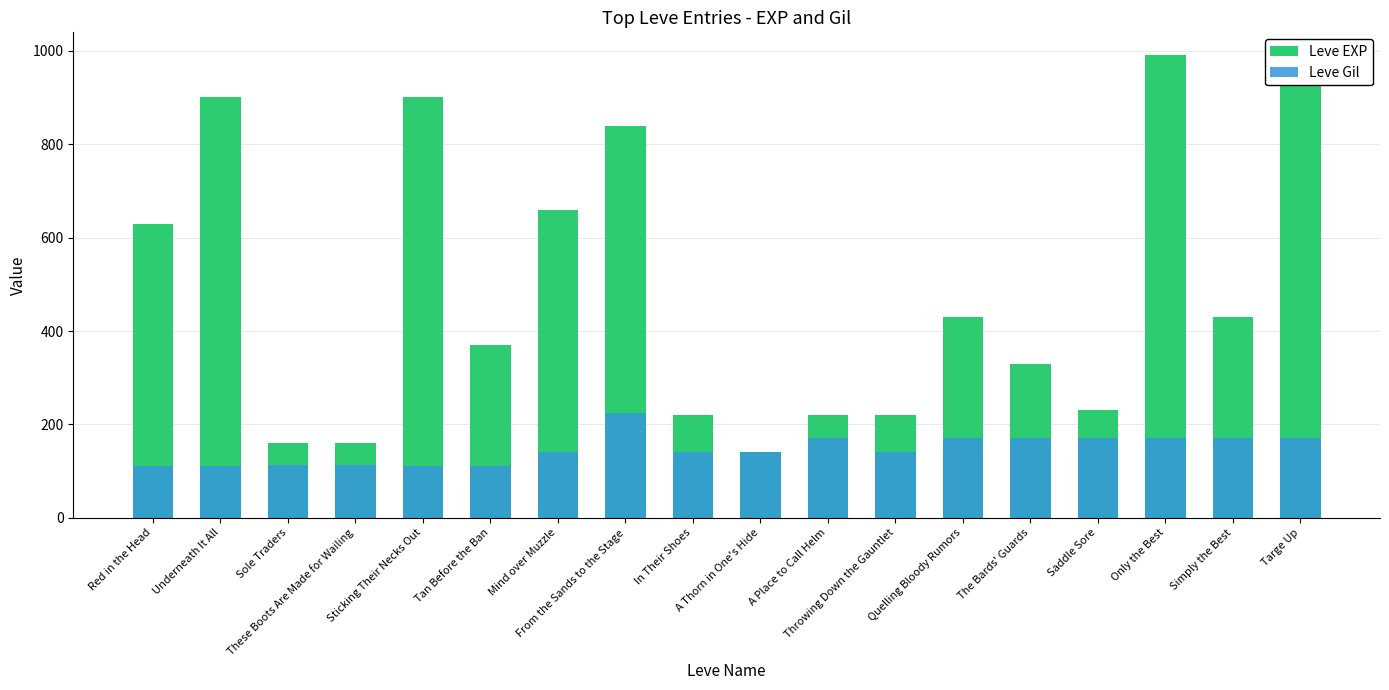

Reading left to right, transcribe all the data shown in this chart.

Leve EXP: Red in the Head=630	Underneath It All=900	Sole Traders=160	These Boots Are Made for Wailing=160	Sticking Their Necks Out=900	Tan Before the Ban=370	Mind over Muzzle=660	From the Sands to the Stage=840	In Their Shoes=220	A Thorn in One's Hide=140	A Place to Call Helm=220	Throwing Down the Gauntlet=220	Quelling Bloody Rumors=430	The Bards' Guards=330	Saddle Sore=230	Only the Best=990	Simply the Best=430	Targe Up=990
Leve Gil: Red in the Head=112	Underneath It All=112	Sole Traders=113	These Boots Are Made for Wailing=113	Sticking Their Necks Out=112	Tan Before the Ban=112	Mind over Muzzle=140	From the Sands to the Stage=224	In Their Shoes=140	A Thorn in One's Hide=140	A Place to Call Helm=170	Throwing Down the Gauntlet=140	Quelling Bloody Rumors=172	The Bards' Guards=170	Saddle Sore=170	Only the Best=170	Simply the Best=172	Targe Up=170